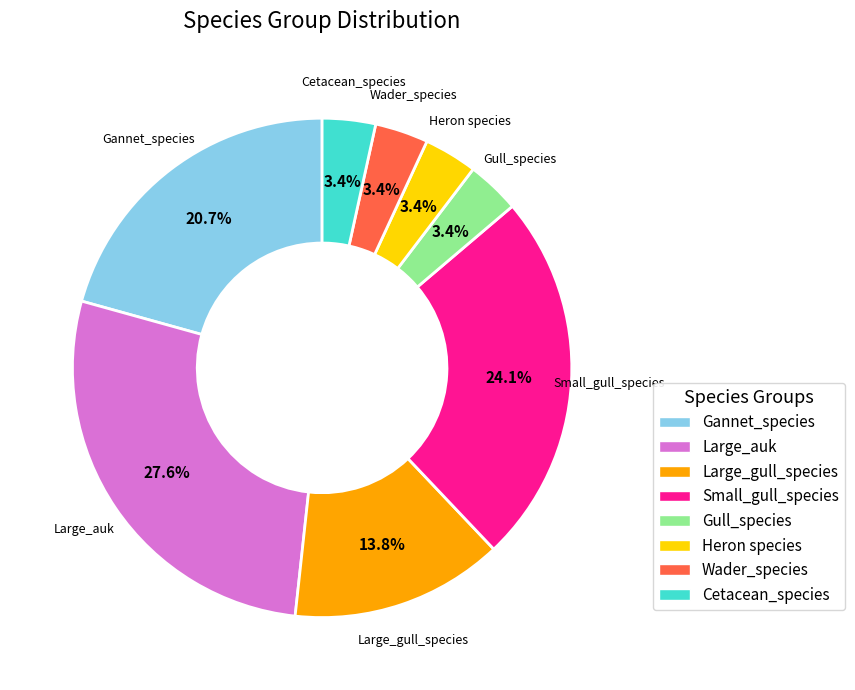

Does any single category account for the majority?

No